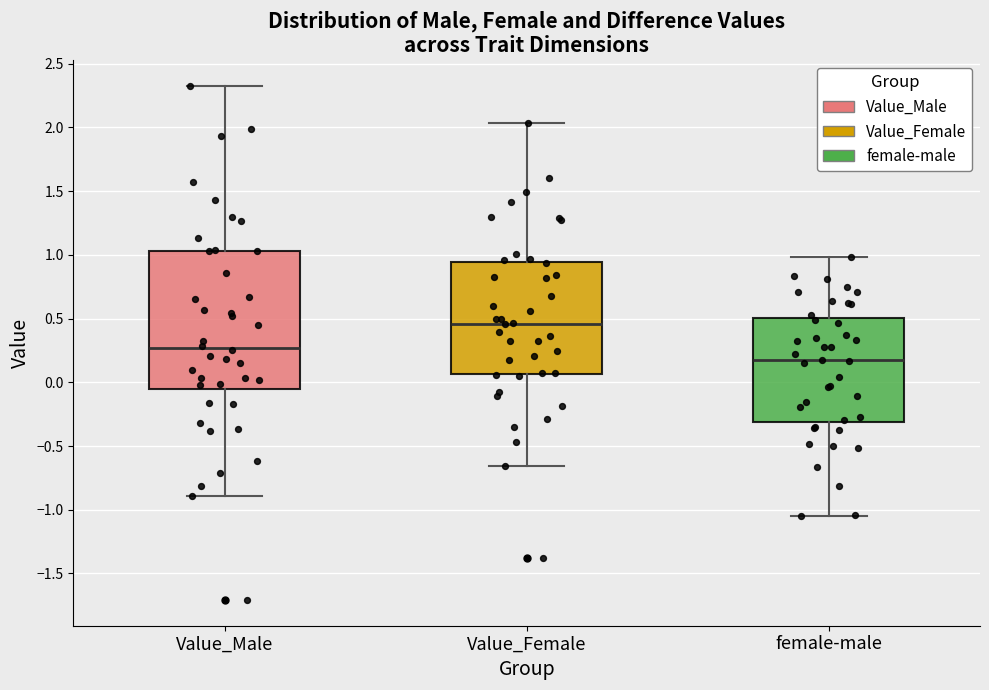

Reading left to right, read every box against the y-axis: the position of its median line, the range the box covers, and the ends of its whiskers. The values are not printed on the chart, so give them approximately, as read against the axis.

Value_Male: median 0.25, box -0.05 to 1.05, whiskers -0.90 to 2.30
Value_Female: median 0.45, box 0.05 to 0.95, whiskers -0.65 to 2.05
female-male: median 0.15, box -0.30 to 0.50, whiskers -1.05 to 1.00